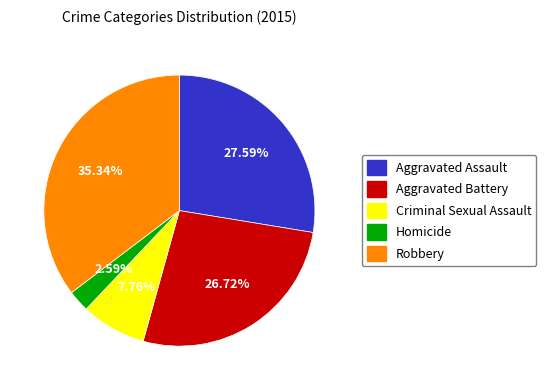

Is there a majority slice in this chart?

No